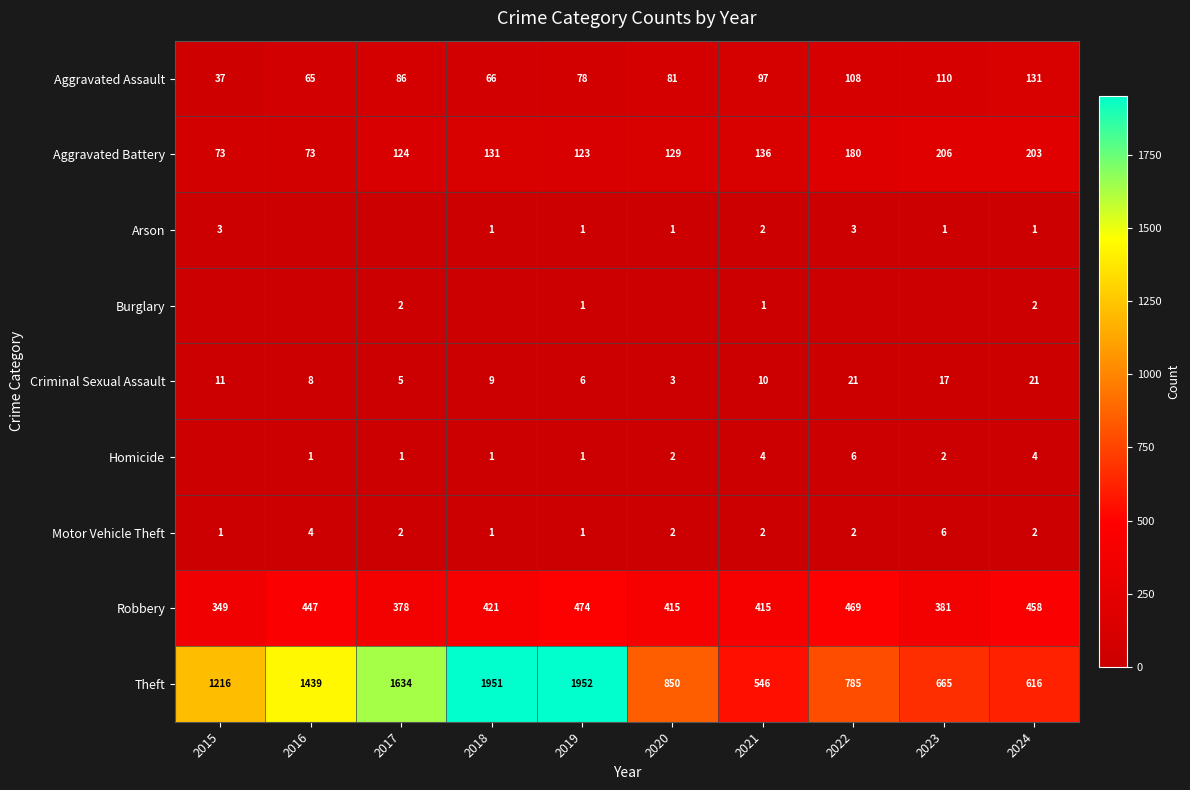

How many values in the Criminal Sexual Assault series are below 10?

5